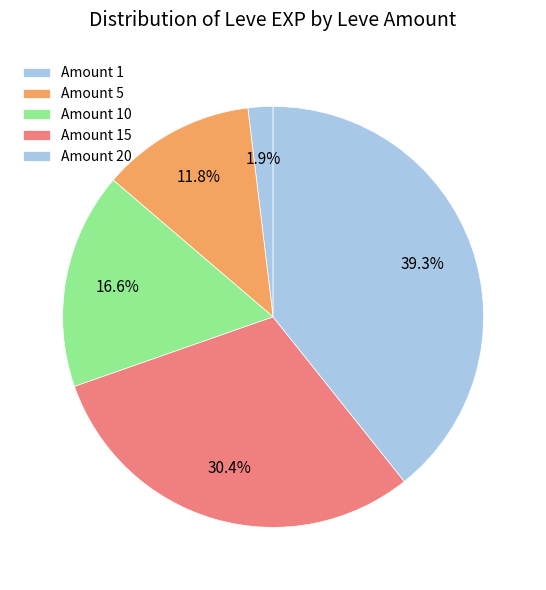

To the nearest percent, what is the difference between the largest and smallest slice percentages?

37%